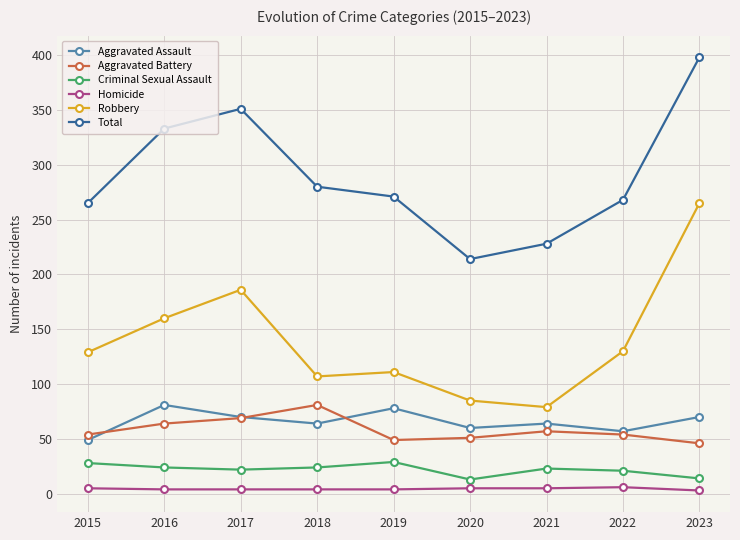

What is the value of the Aggravated Assault point at the 4th from the left?

64